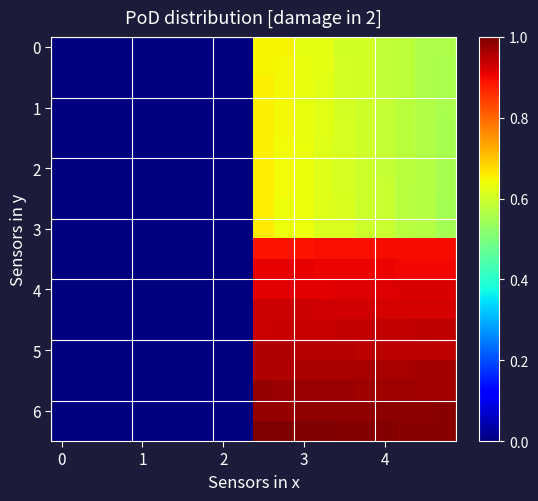

What is the maximum value shown in the chart?

1.0